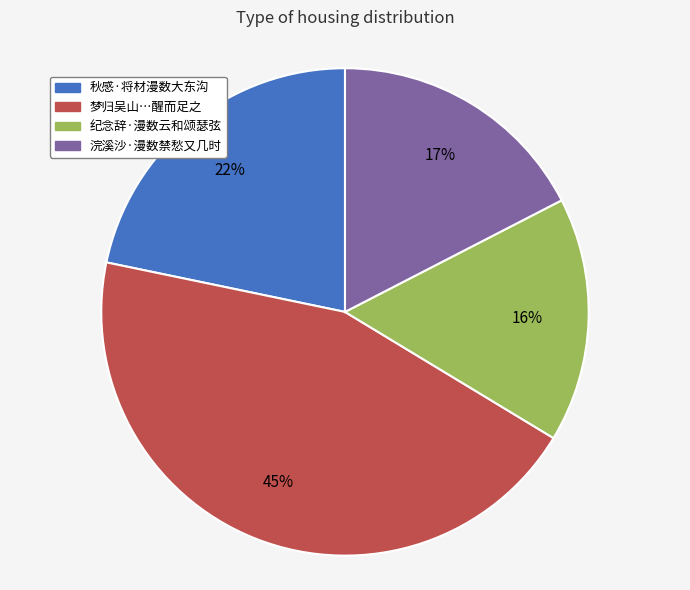

Between 浣溪沙·漫数禁愁又几时 and 秋感·将材漫数大东沟, which is larger?

秋感·将材漫数大东沟